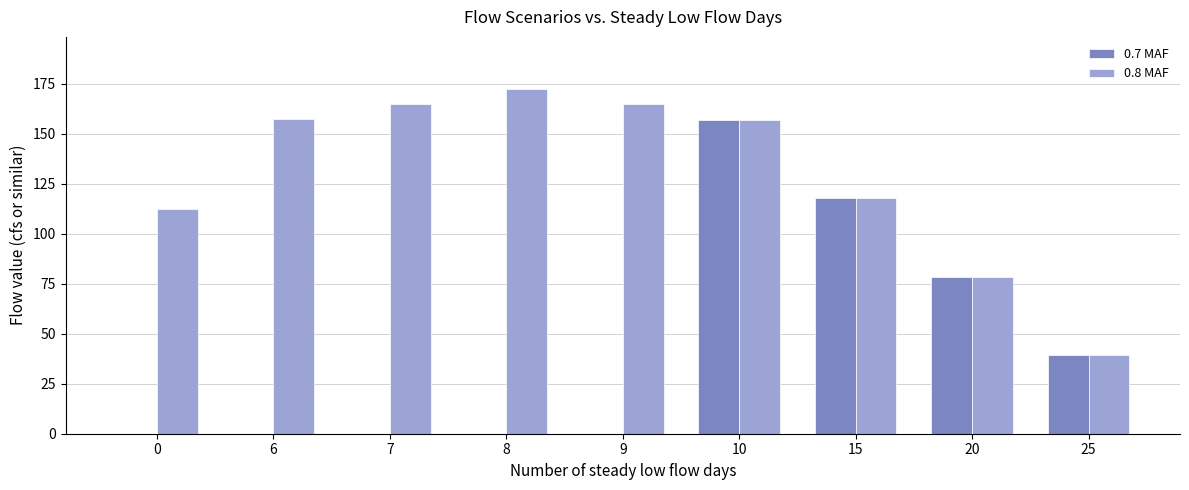

Between 7 and 10, which series saw the biggest shift?

0.7 MAF